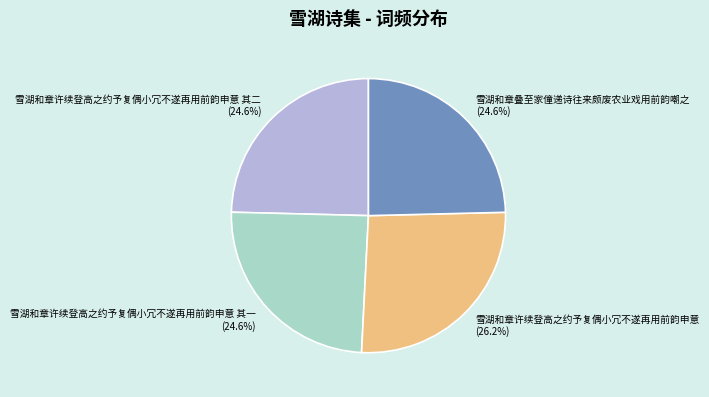

Is the sum of 雪湖和章许续登高之约予复偶小冗不遂再用前韵申意 and 雪湖和章叠至家僮递诗往来颇废农业戏用前韵嘲之 greater than half?

Yes